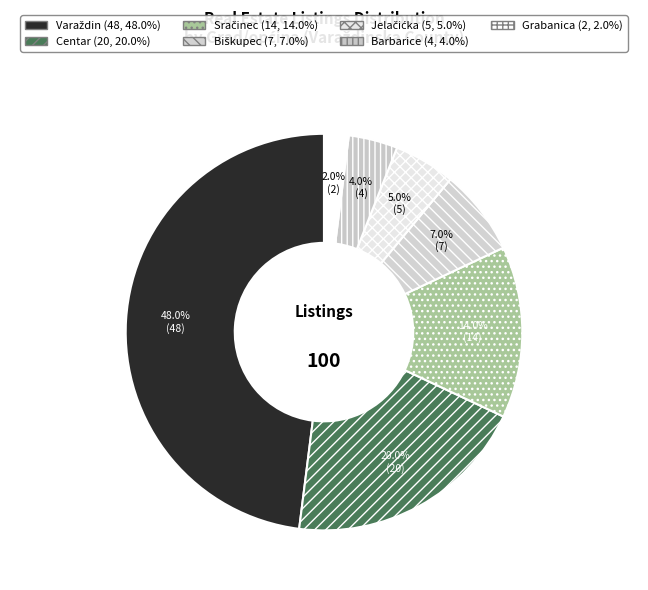

Is it true that Biškupec is 12% of the pie?

False